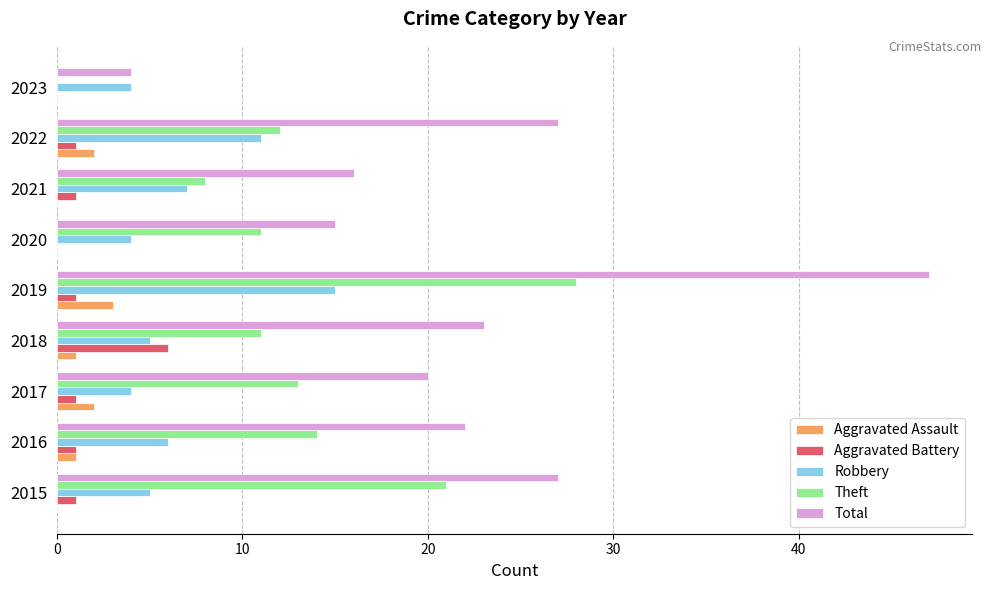

Count the number of data series in this chart.

5